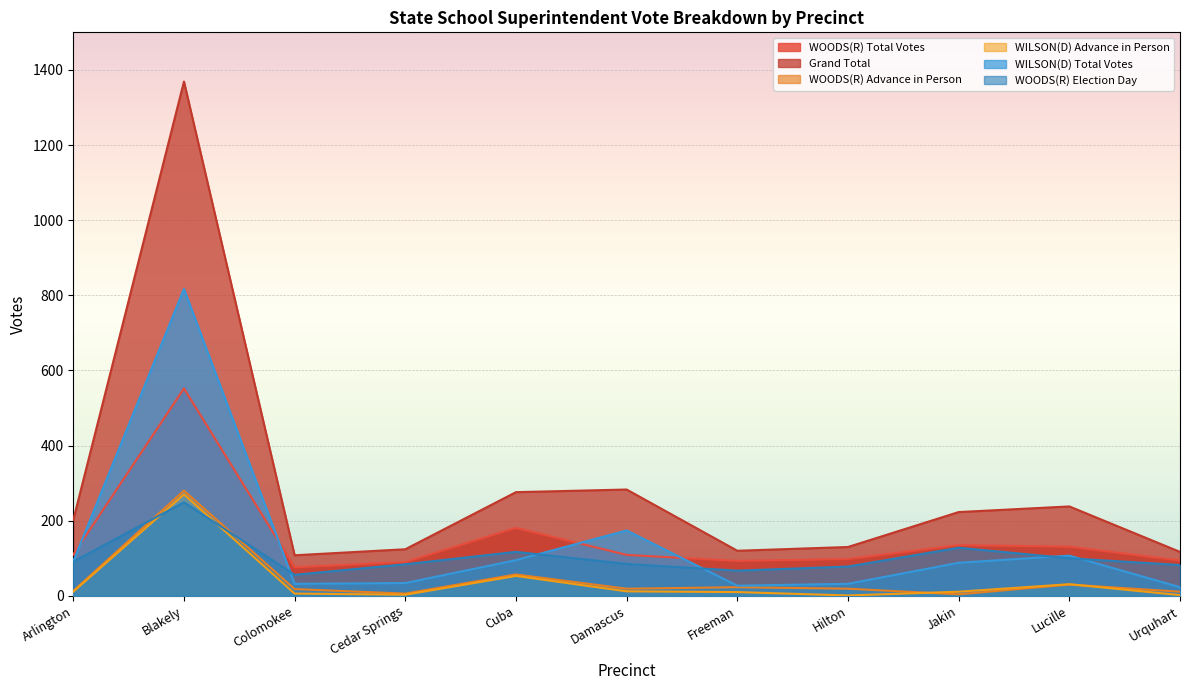

Where is the first local maximum for WOODS(R) Election Day?

Blakely